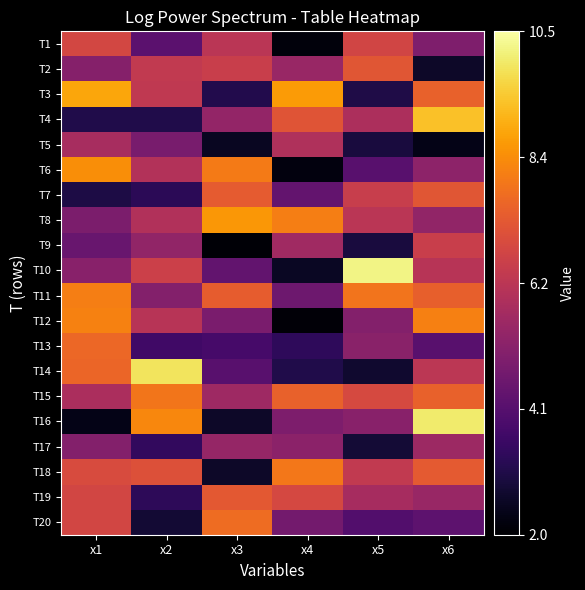

At how many categories does at least one series exceed 5?

6